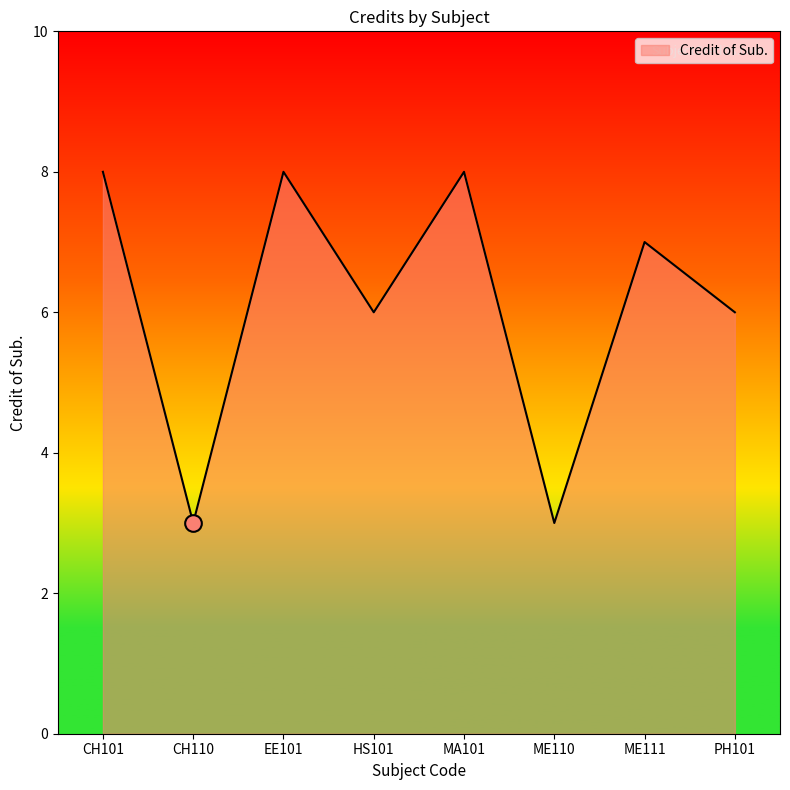

The chart shows a value of 10 at HS101. True or false?

False